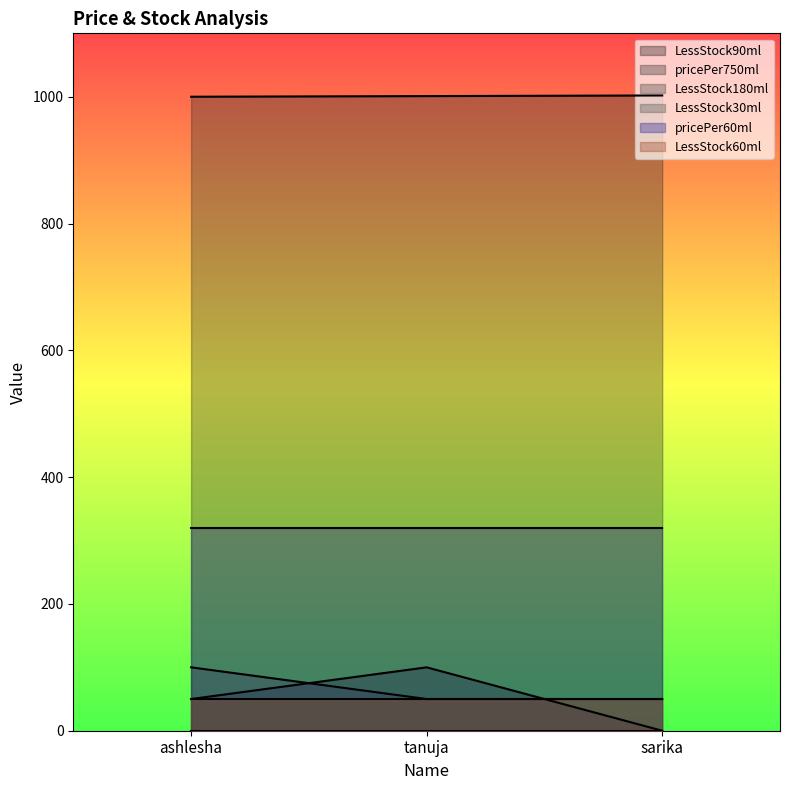

The pricePer750ml series shows 1000 at ashlesha. True or false?

True